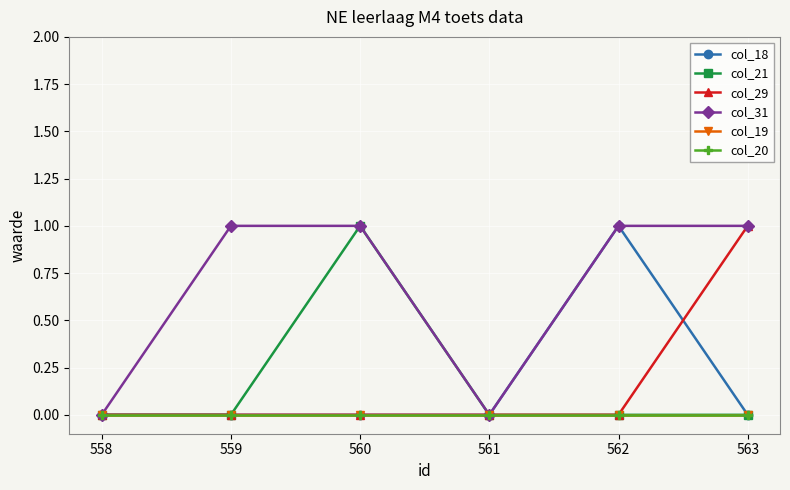

Is the value of col_19 at 563 greater than the value of col_29 at 560?

No